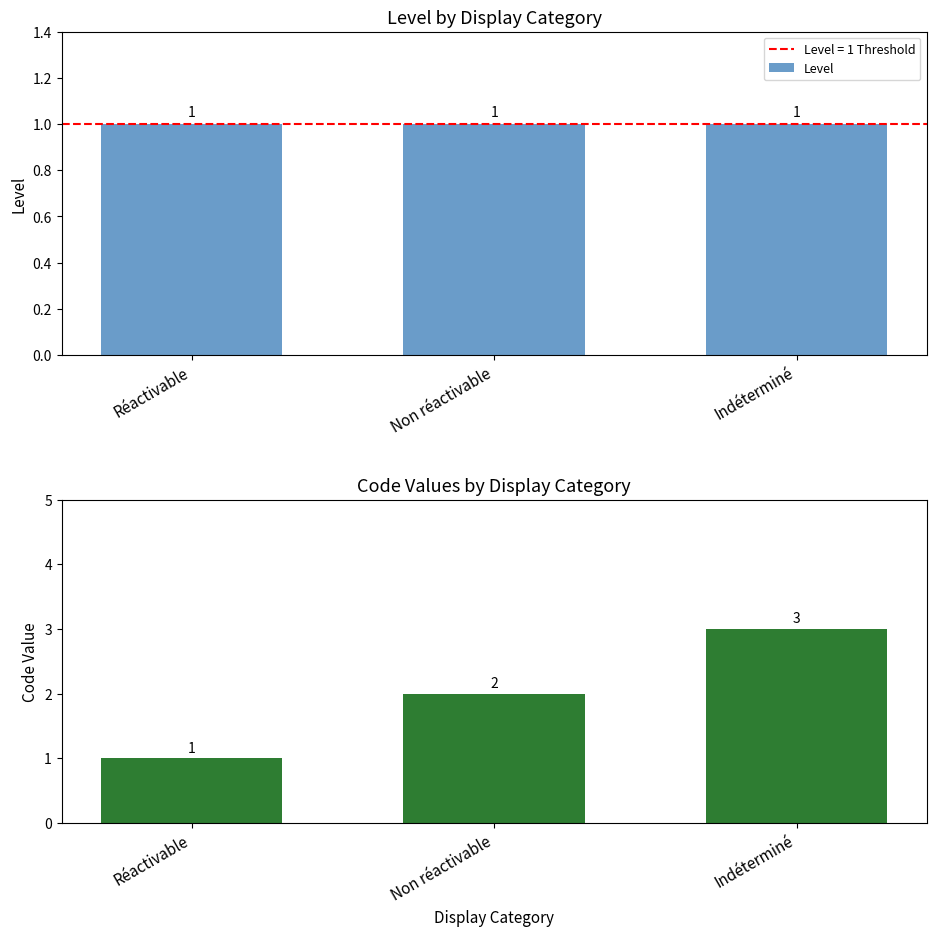

Reading left to right, transcribe all the data shown in this chart.

Level: Réactivable=1	Non réactivable=1	Indéterminé=1
Code: Réactivable=1	Non réactivable=2	Indéterminé=3